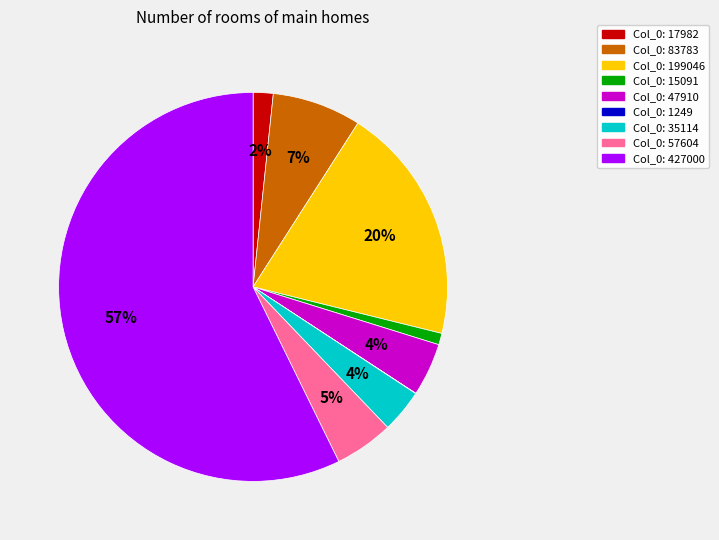

To the nearest percent, what is the difference between the largest and smallest slice percentages?

57%